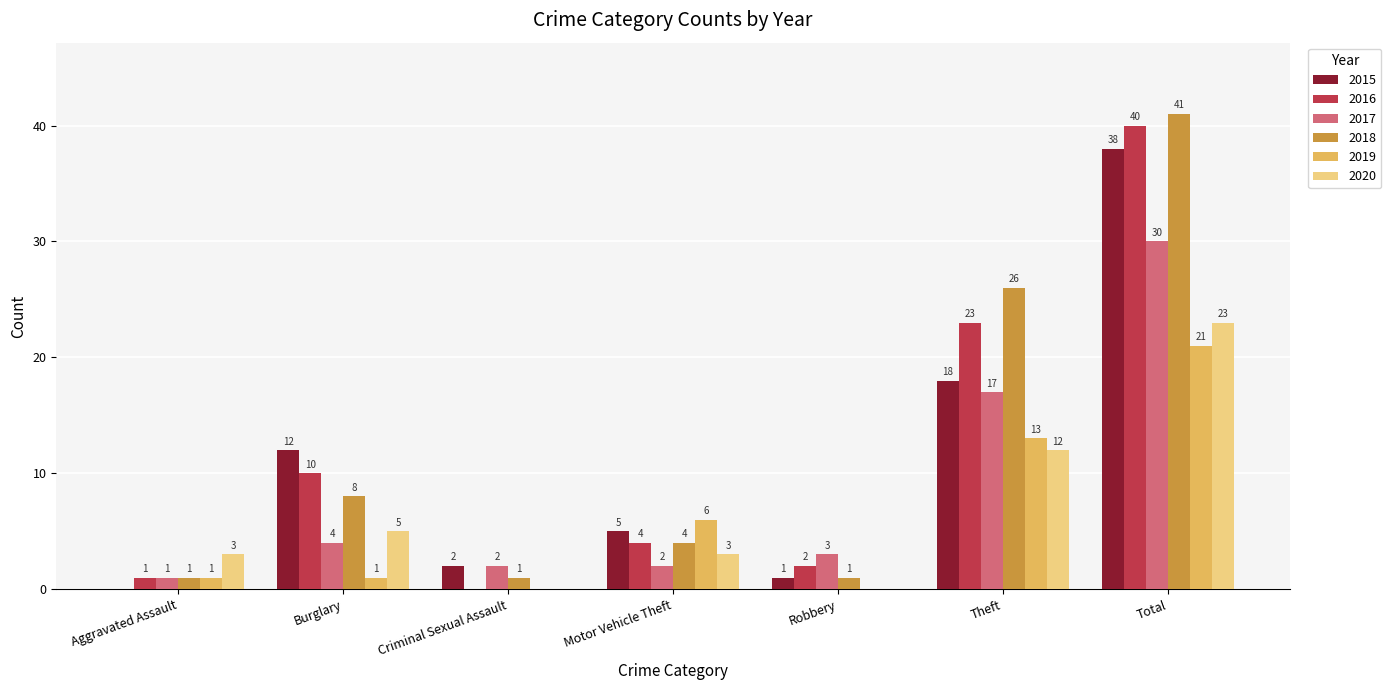

What is the total value across all series at Motor Vehicle Theft?

24